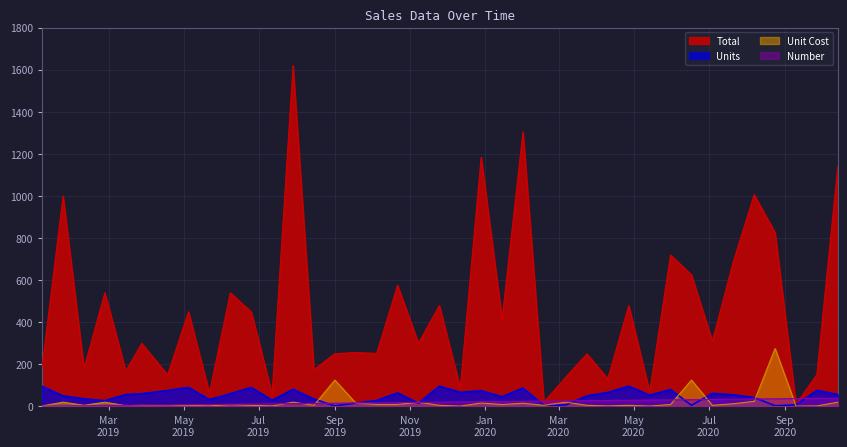

Which series has the largest range (max minus min)?

Total